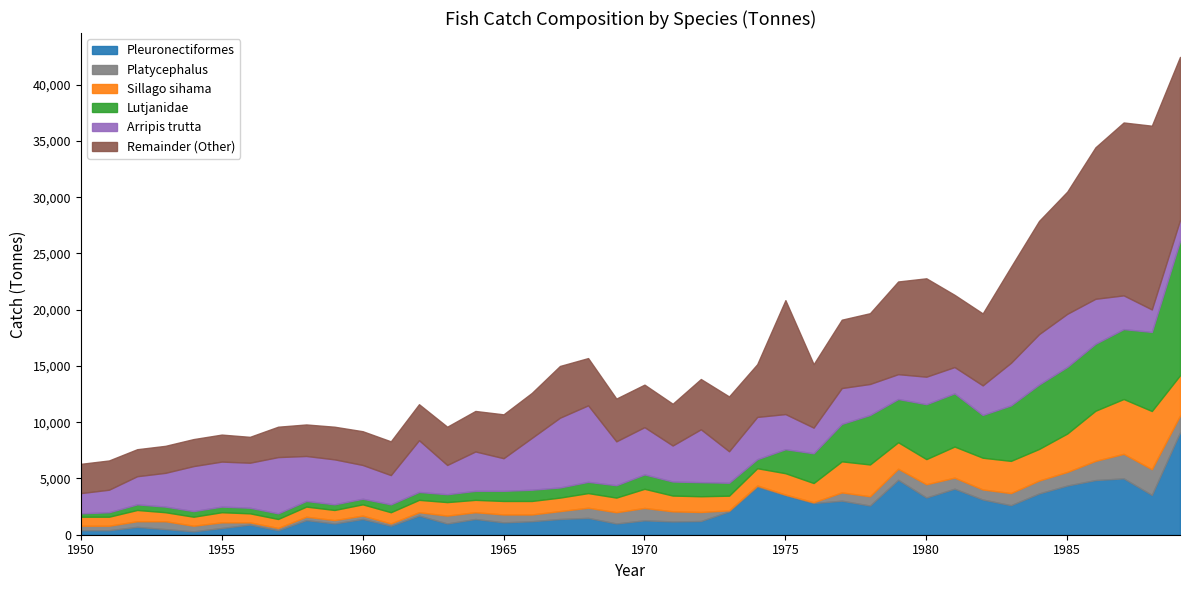

What is the average value of the Total series?

16469